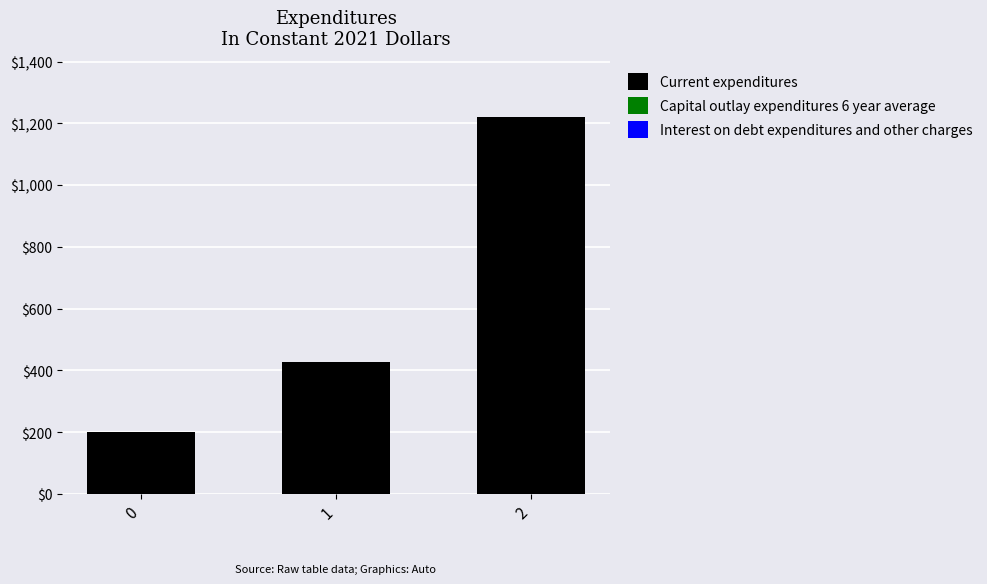

Which category has the highest value across all series?

2